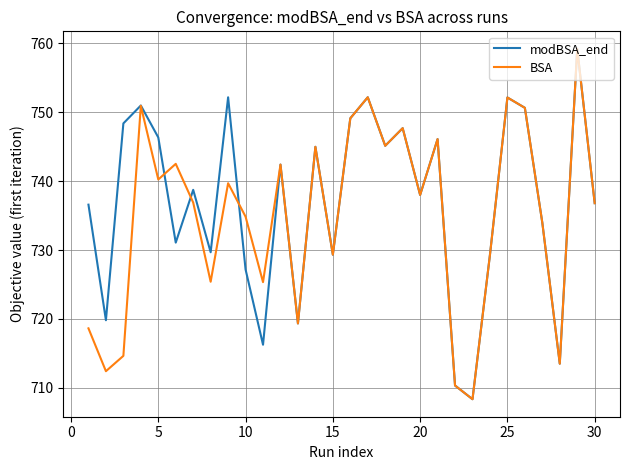

What is the smallest value displayed?

708.4